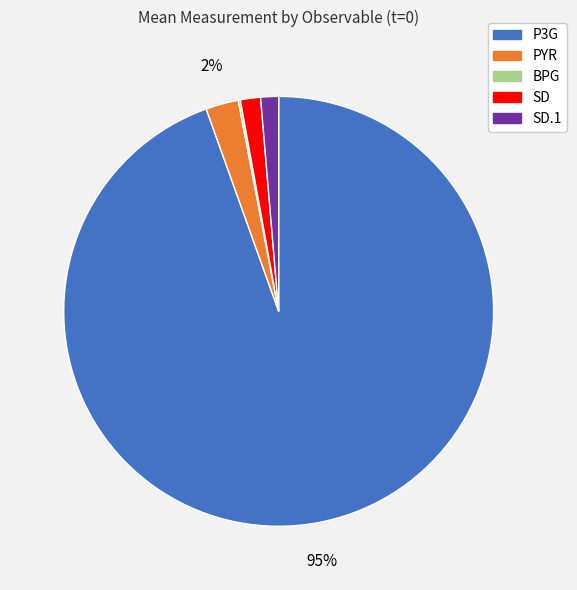

To the nearest percent, what is the average slice percentage?

20%